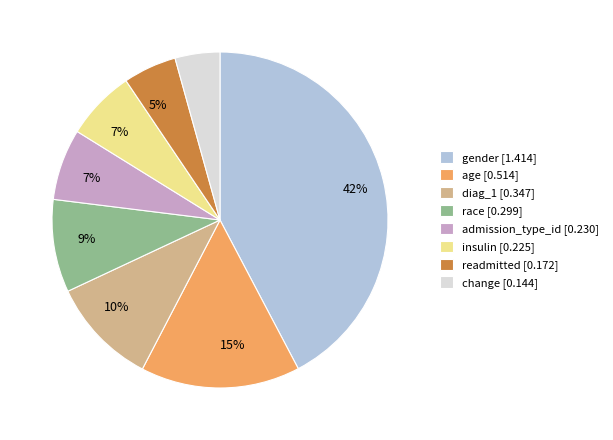

Is the sum of readmitted and admission_type_id greater than half?

No